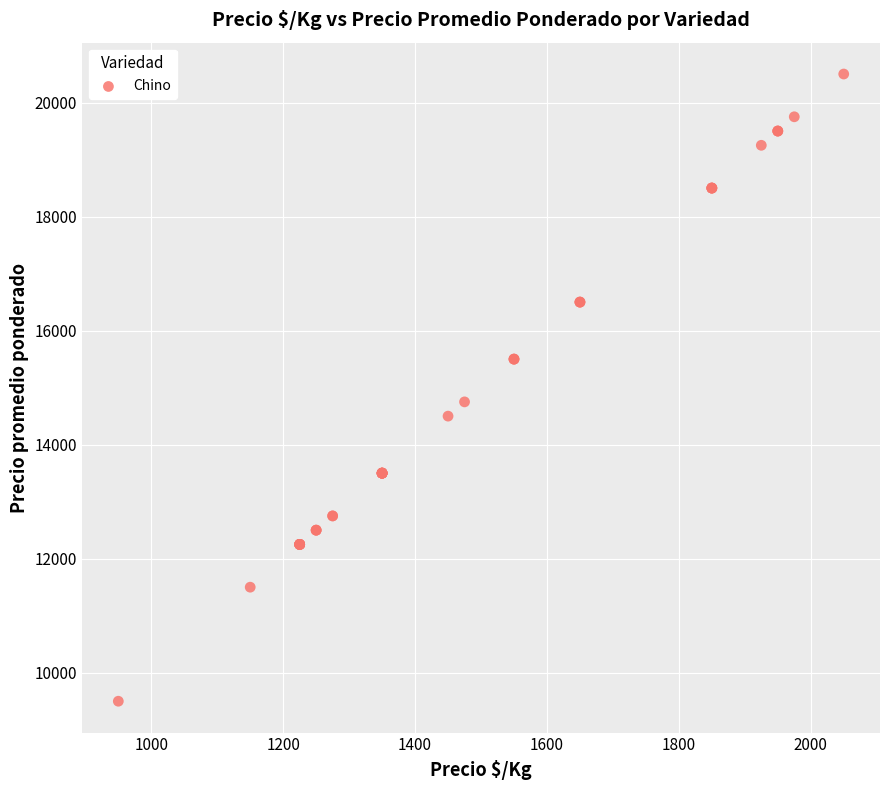

What Y value in the scatter plot is closest to 15000?

14750